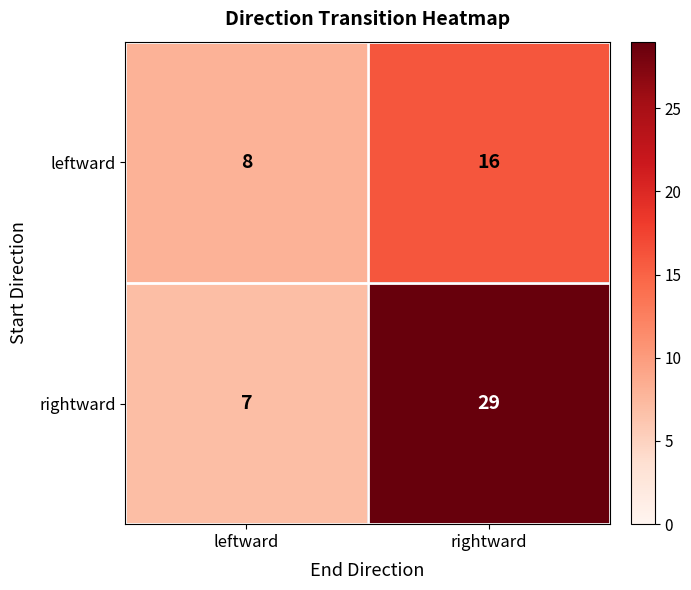

How many categories are shown in the chart?

2